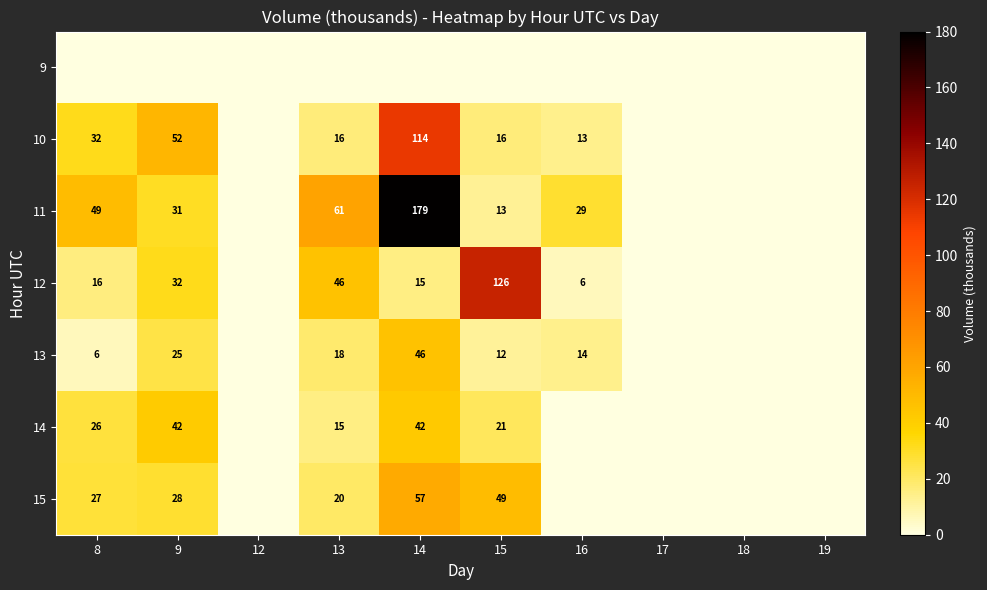

Is the value of 12 at 13 greater than the value of 13 at 15?

Yes